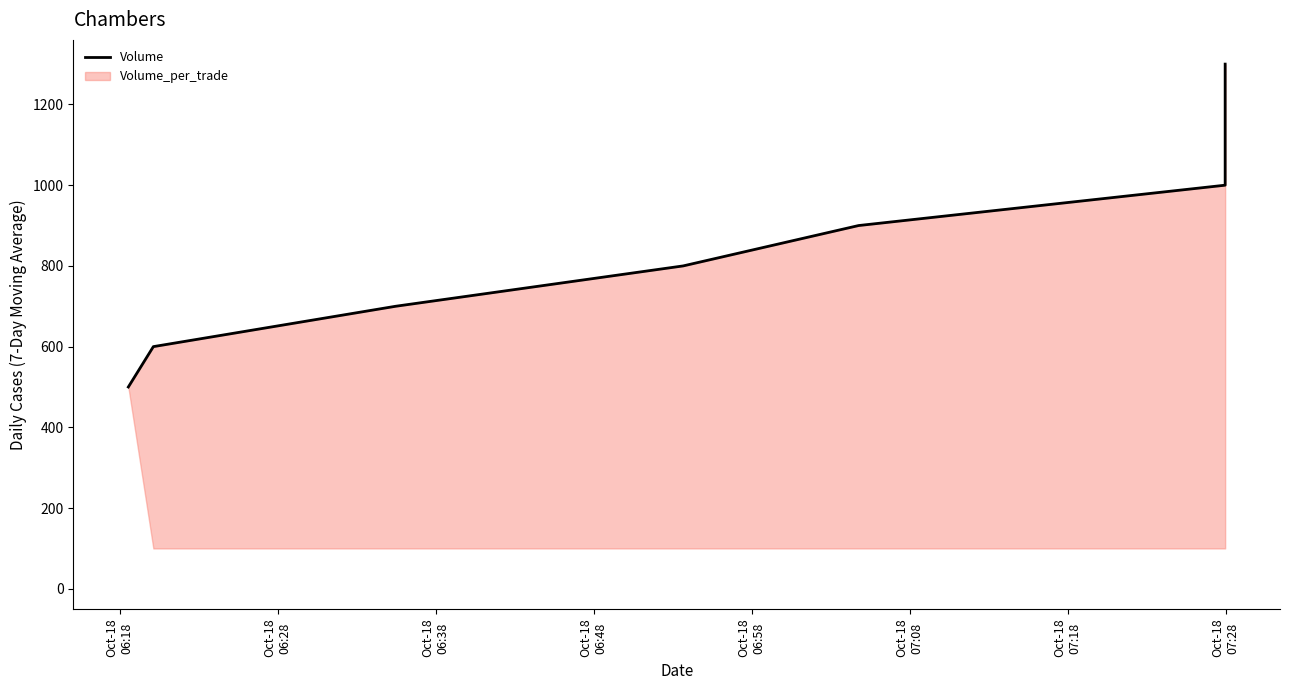

What is the value of the 8th point from the left?

1300